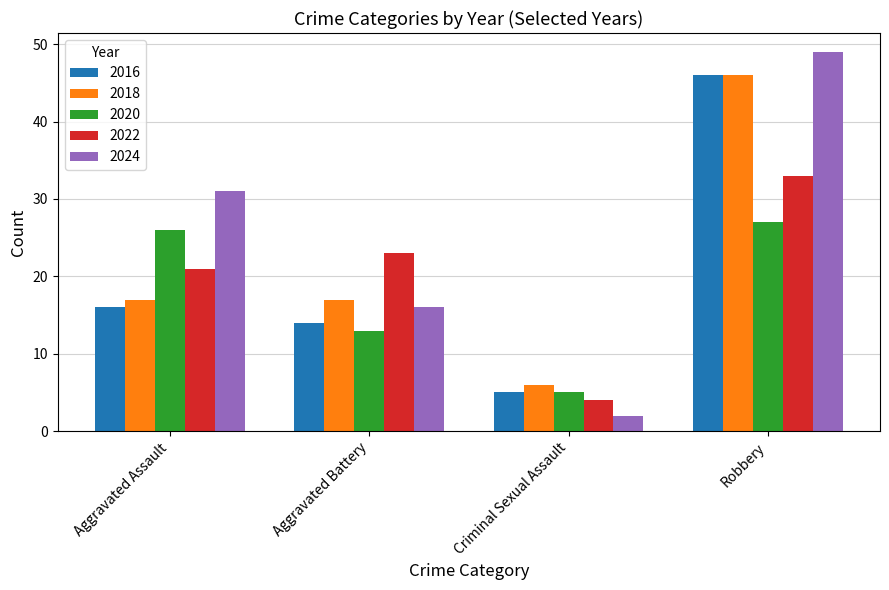

How many data points does each series have?

4